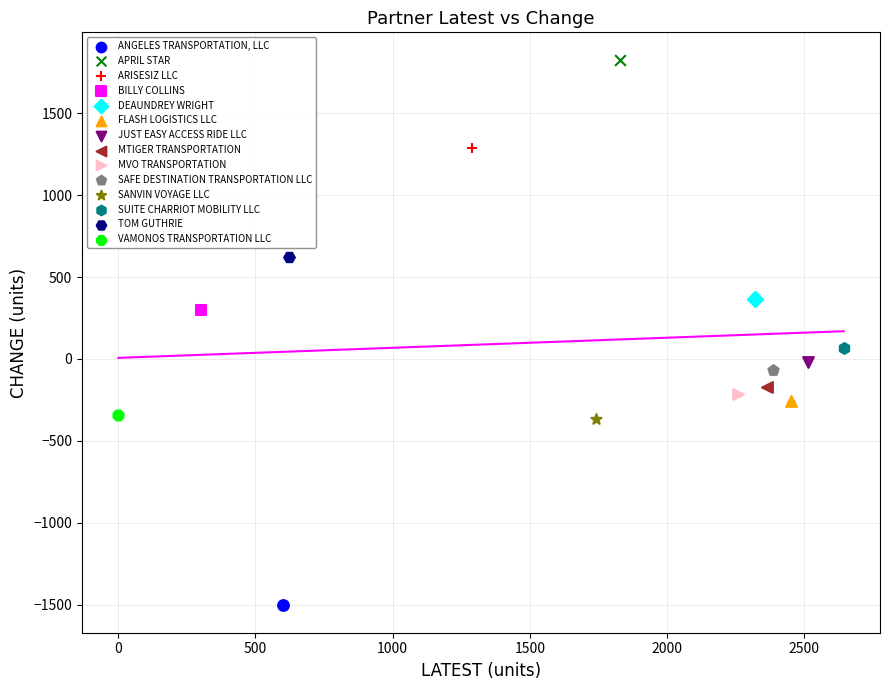

Which series contains the lowest Y value?

ANGELES TRANSPORTATION, LLC